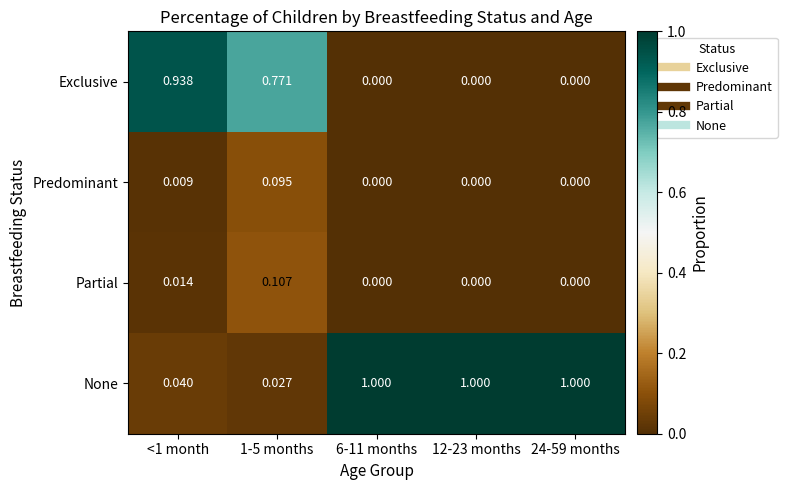

Between <1 month and 1-5 months, which series saw the biggest shift?

Exclusive